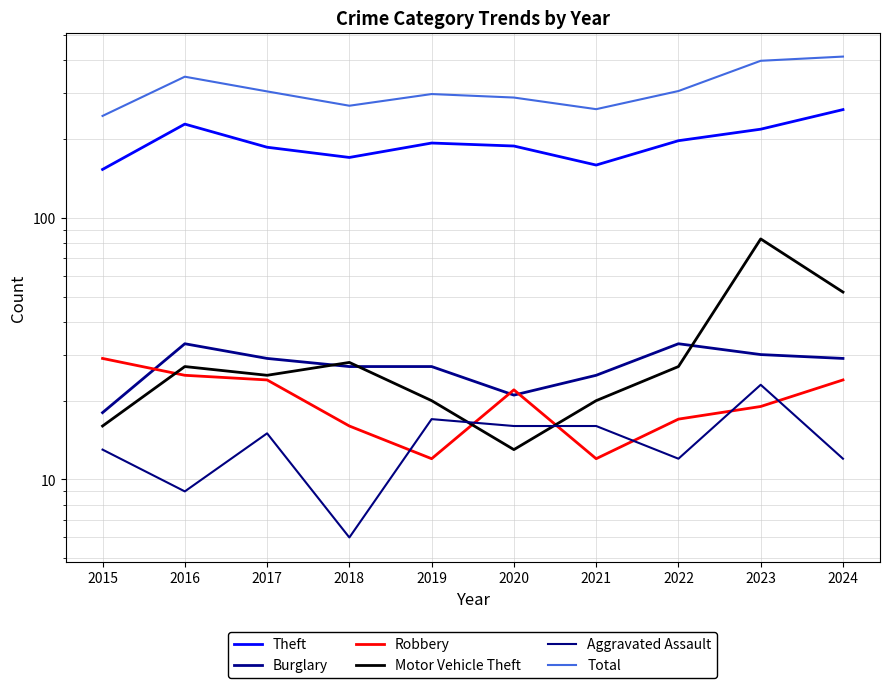

Does the chart display data point markers on the line(s)?

No